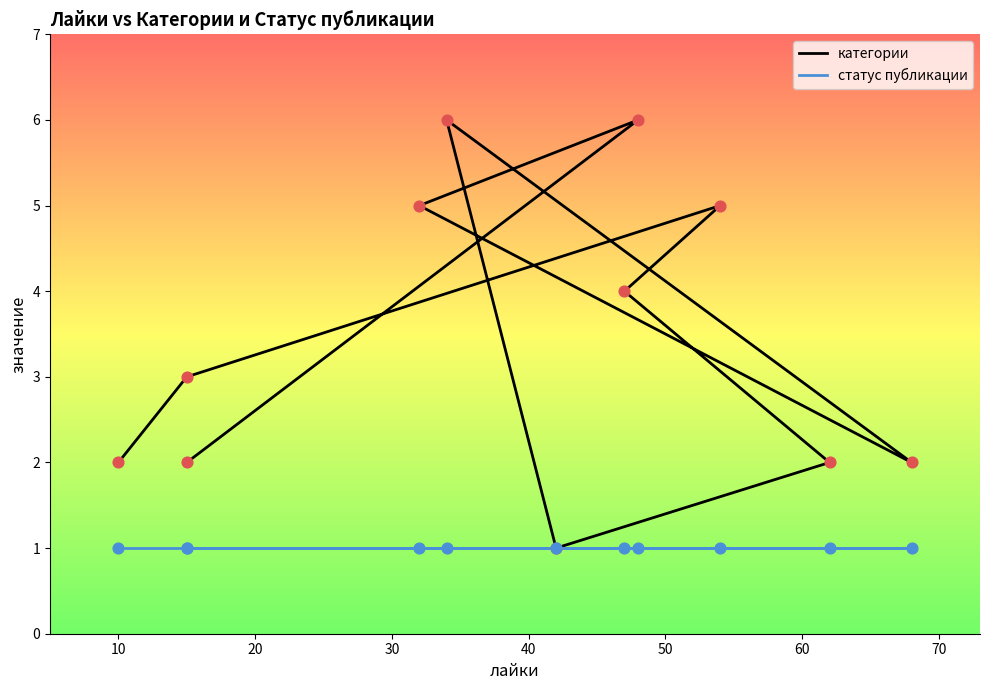

Which series reaches the minimum Y coordinate?

категории